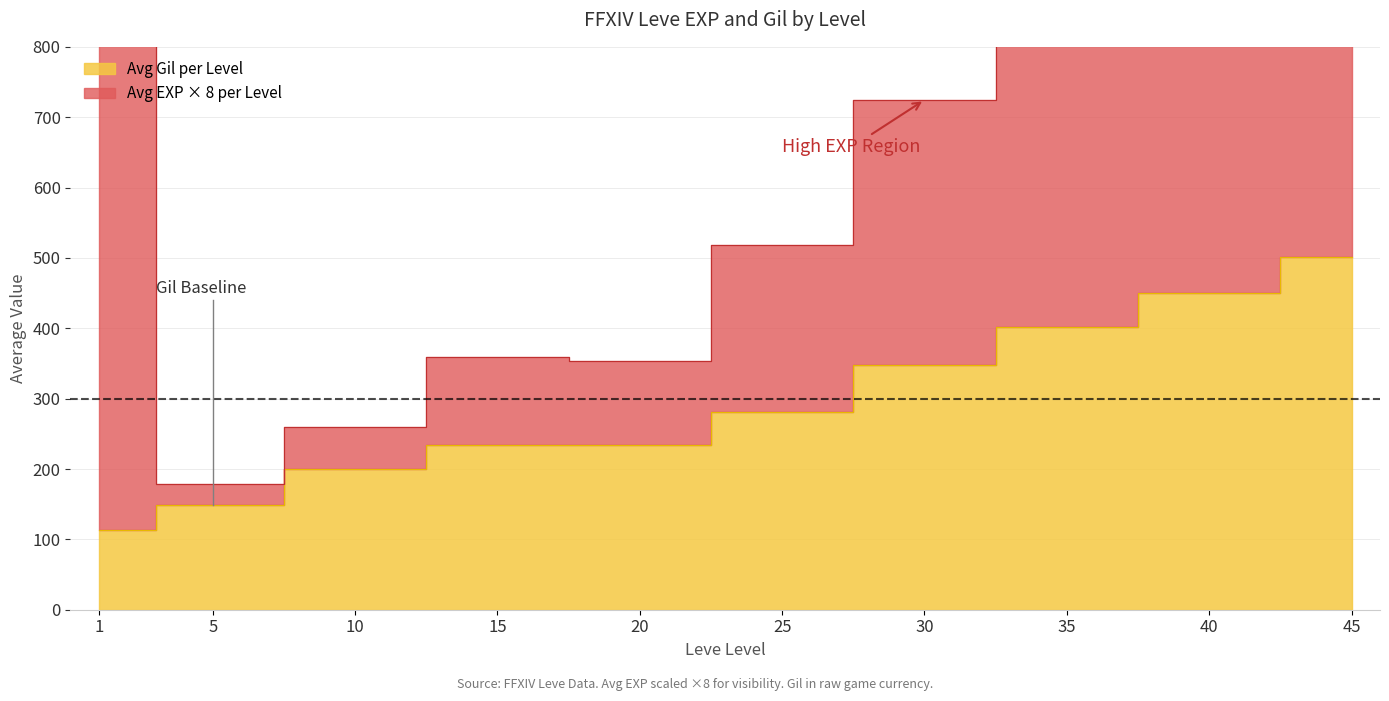

At which category does the chart reach its minimum across all series?

1